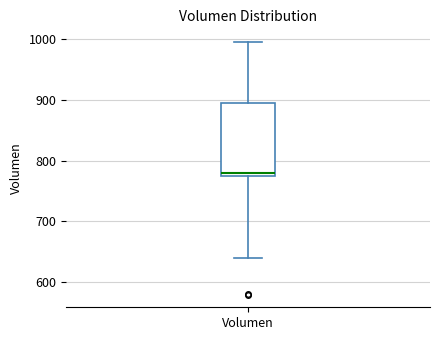

Transcribe this box plot: give where the median line is, the range the box spans, and where the two whiskers end, as read against the y-axis. The values are not printed on the chart, so give them approximately, as read against the axis.

median 780, box 770 to 890, whiskers 640 to 1000